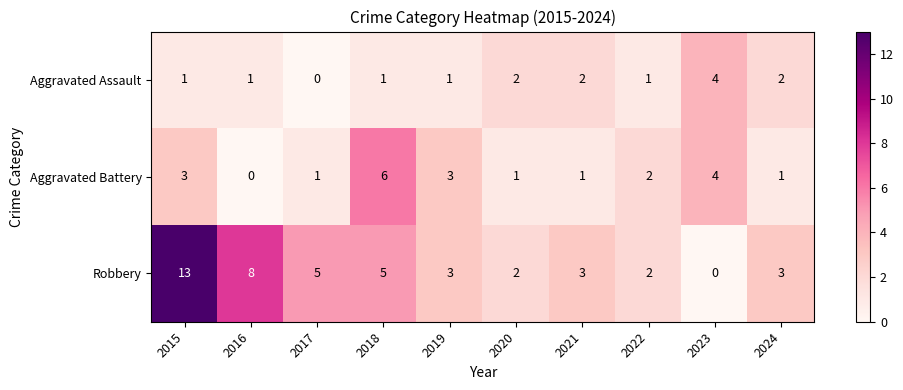

Rank the series by their average value, from lowest to highest.

Aggravated Assault, Aggravated Battery, Robbery